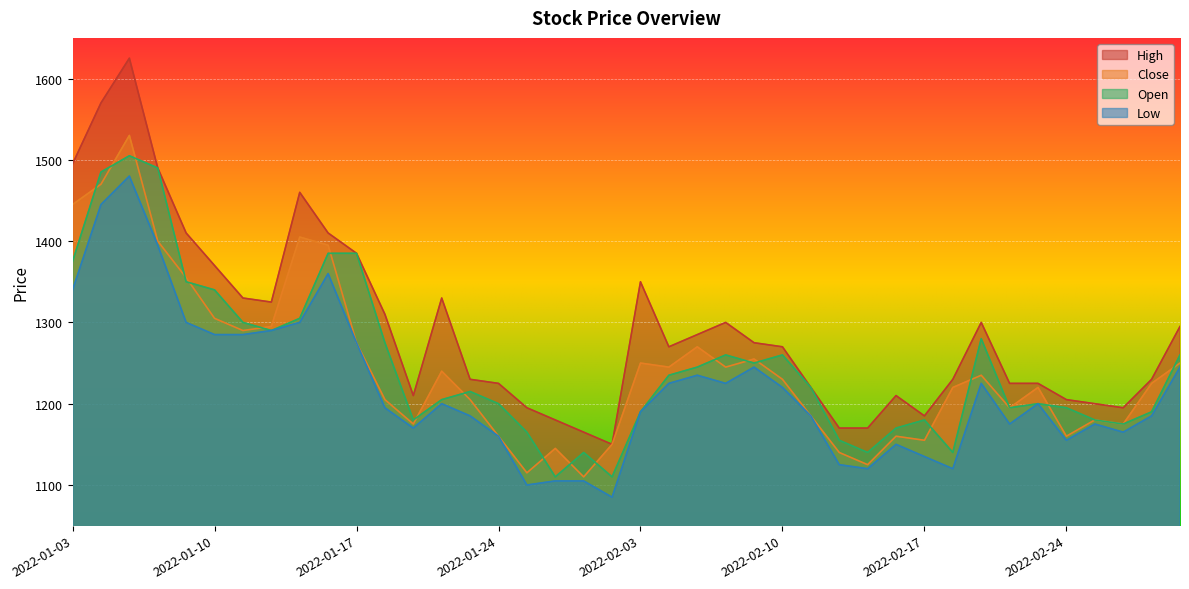

True or false: Open and High cross at least once.

False